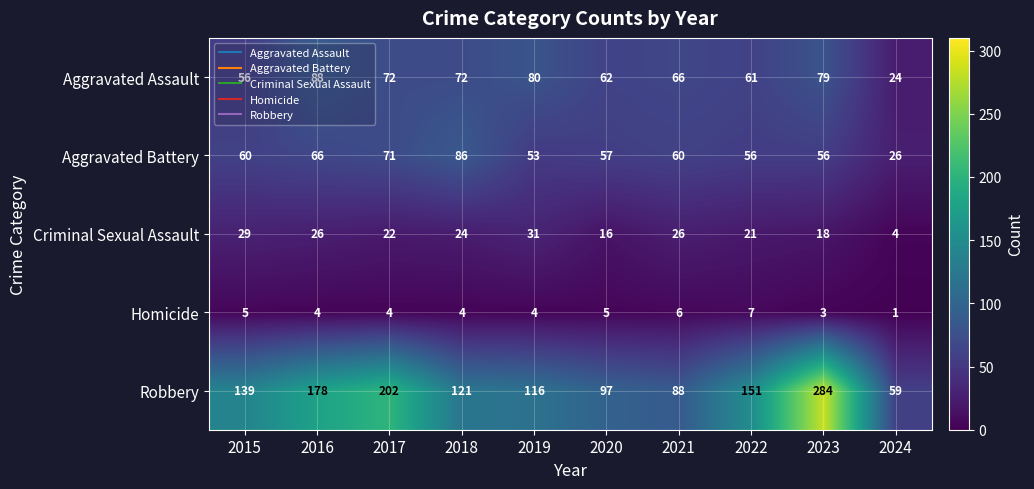

Which label corresponds to the smallest value in the chart?

2024